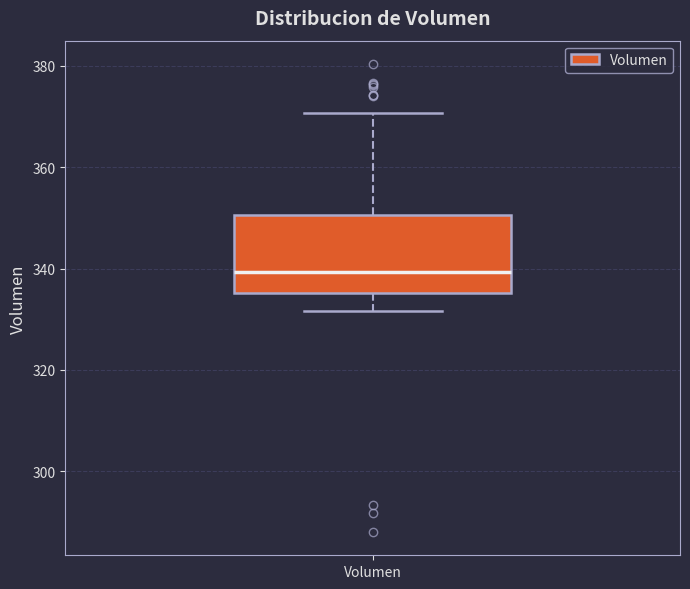

Where does the median line of the box for Volumen sit on the y-axis? The values are not printed on the chart, so give them approximately, as read against the axis.

340